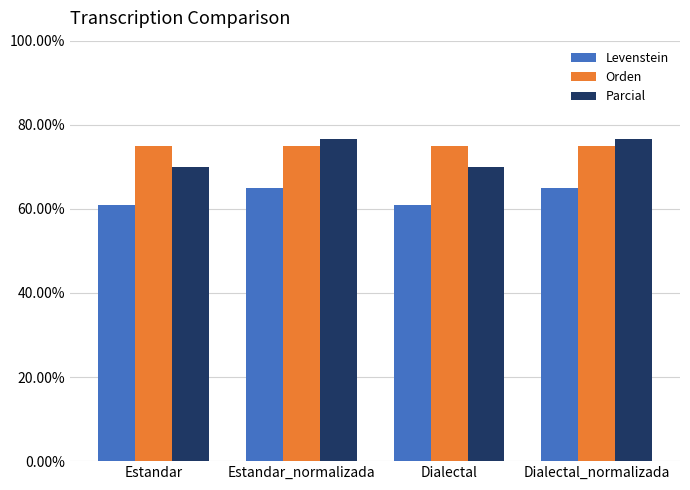

Reading left to right, extract all data points from this chart.

Levenstein: 60.9	65.0	60.9	65.0
Orden: 74.9	74.9	74.9	74.9
Parcial: 69.9	76.7	69.9	76.7